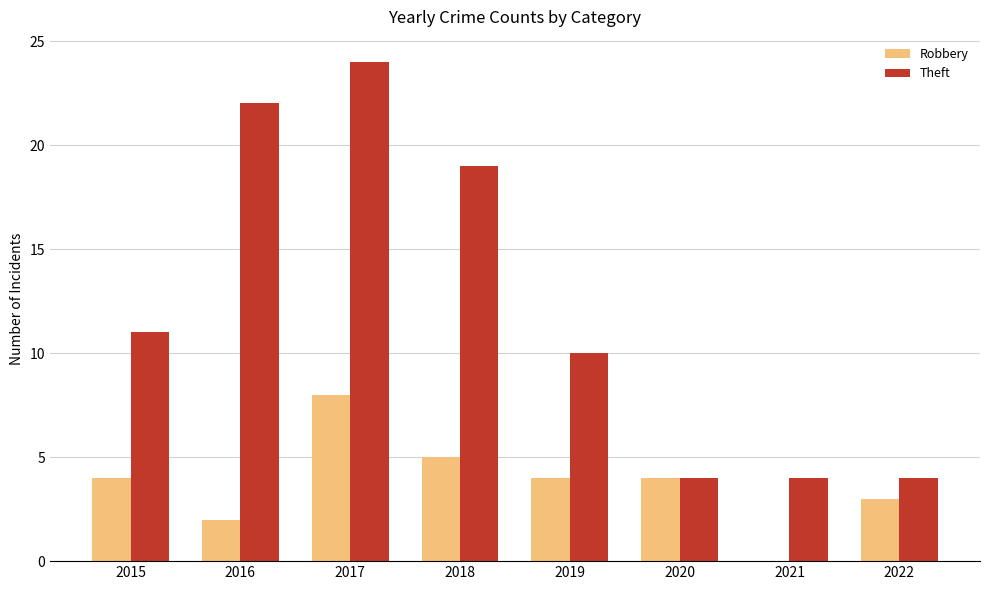

At which category is the sum across all series the highest?

2017